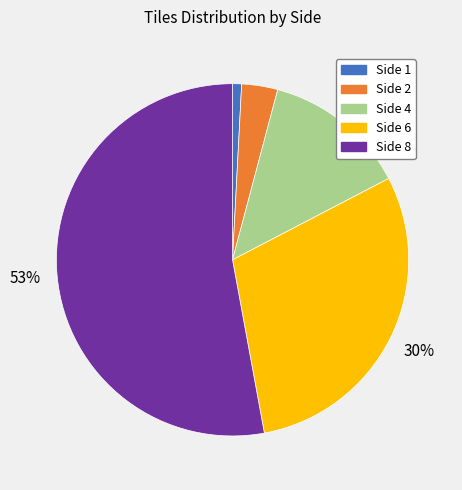

What percentage is the Side 1 slice, to the nearest percent?

1%